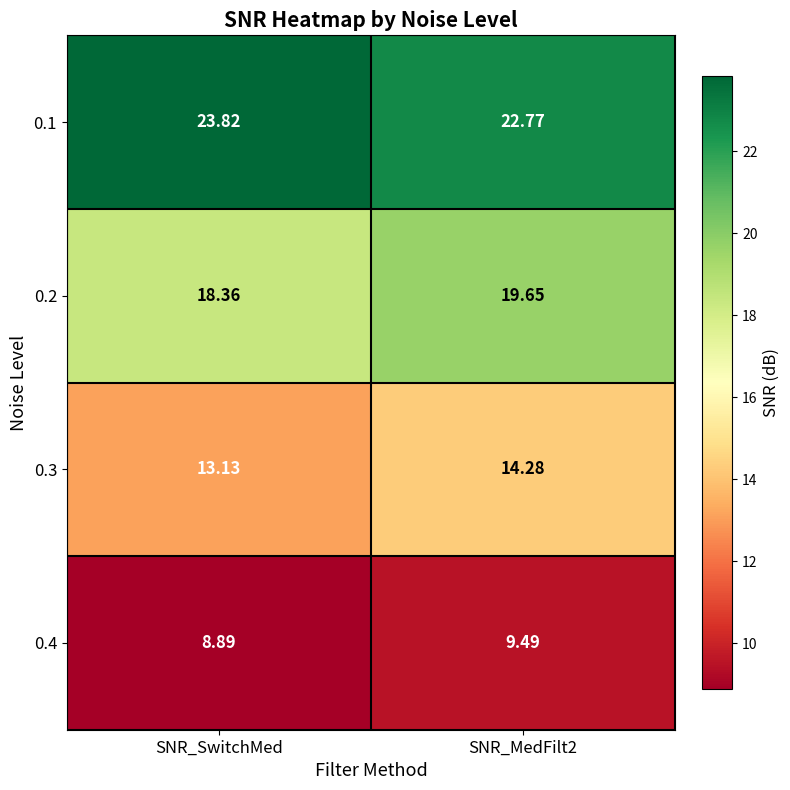

Which label corresponds to the largest value in the chart?

SNR_SwitchMed